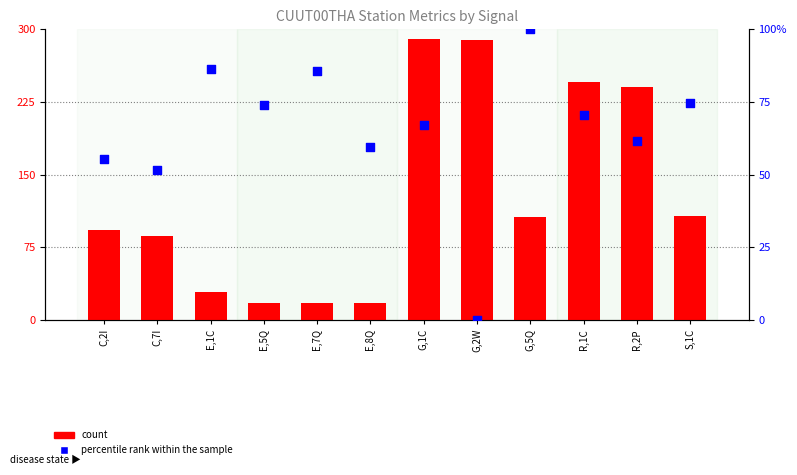

Which series has the largest total across all categories?

count